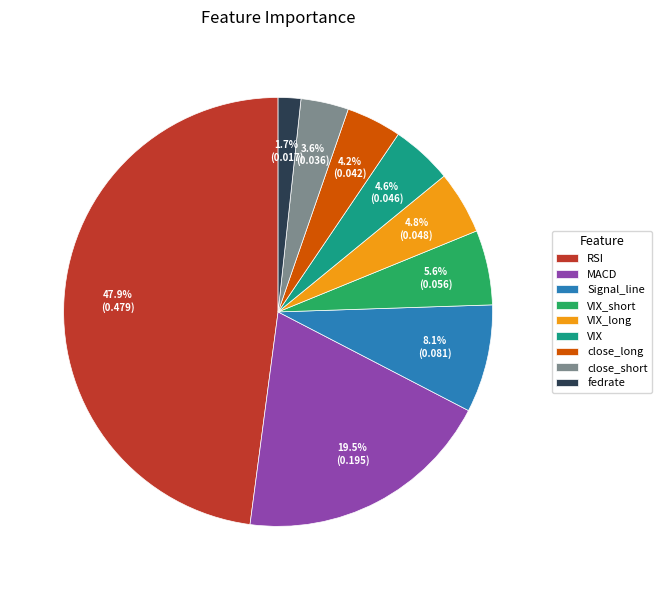

Which has a higher value, Signal_line or RSI?

RSI